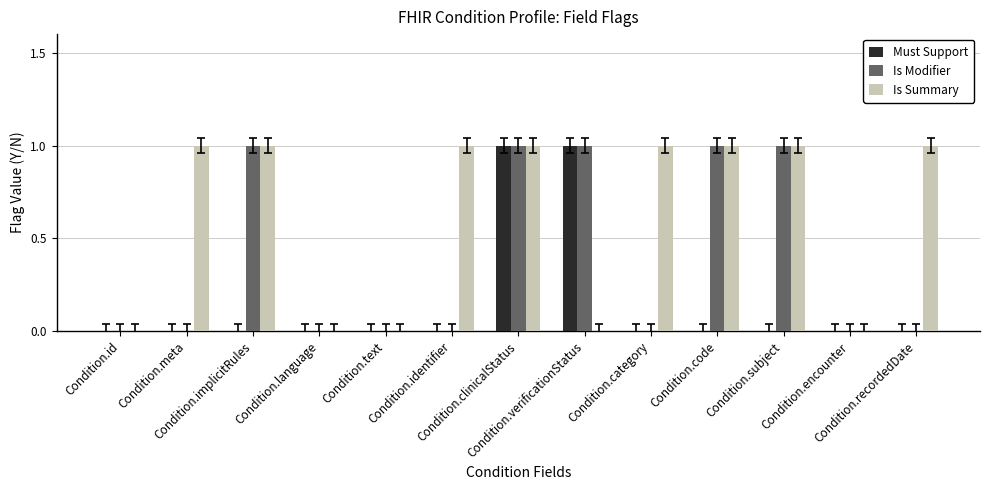

What is the sum of all Is Modifier values?

5